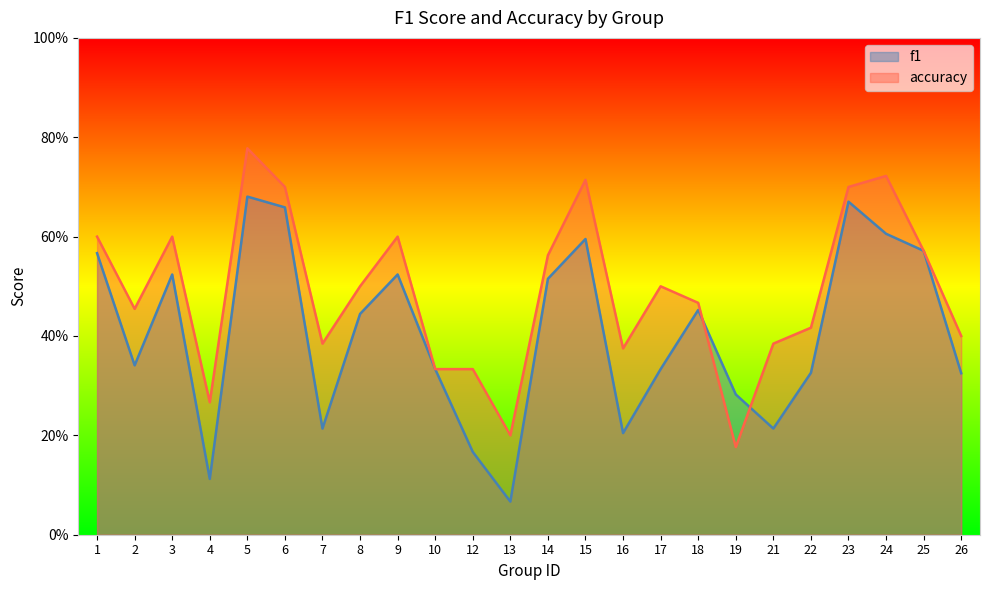

What is the value of the accuracy point at the 12th from the left?

0.2